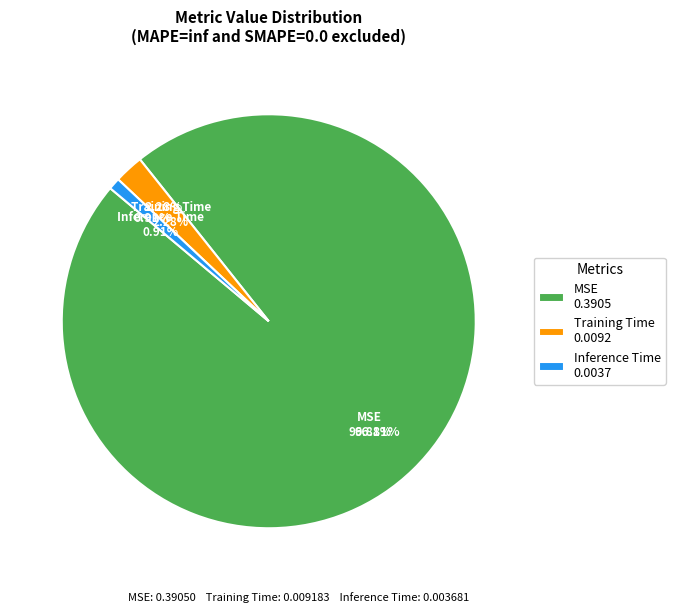

Rank the categories by value from lowest to highest.

Inference Time, Training Time, MSE